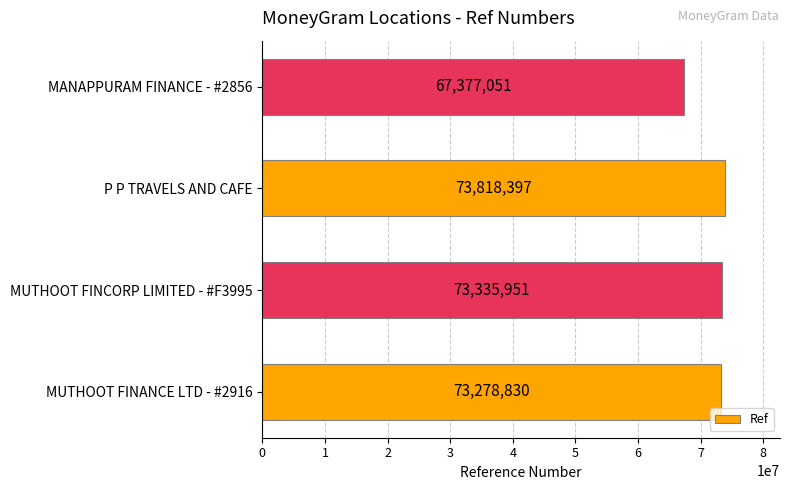

What is the change in value from P P TRAVELS AND CAFE to MANAPPURAM FINANCE - #2856?

-6441346